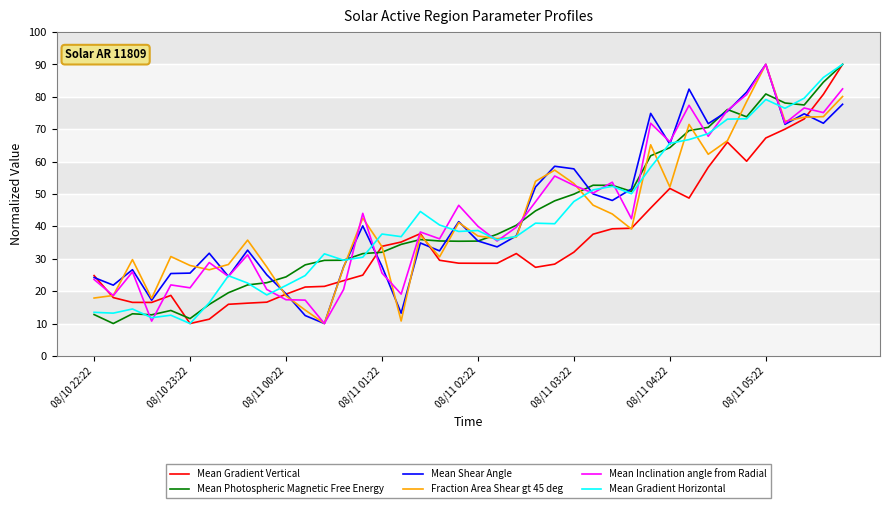

True or false: Mean Photospheric Magnetic Free Energy and Fraction Area Shear gt 45 deg intersect in this chart.

True